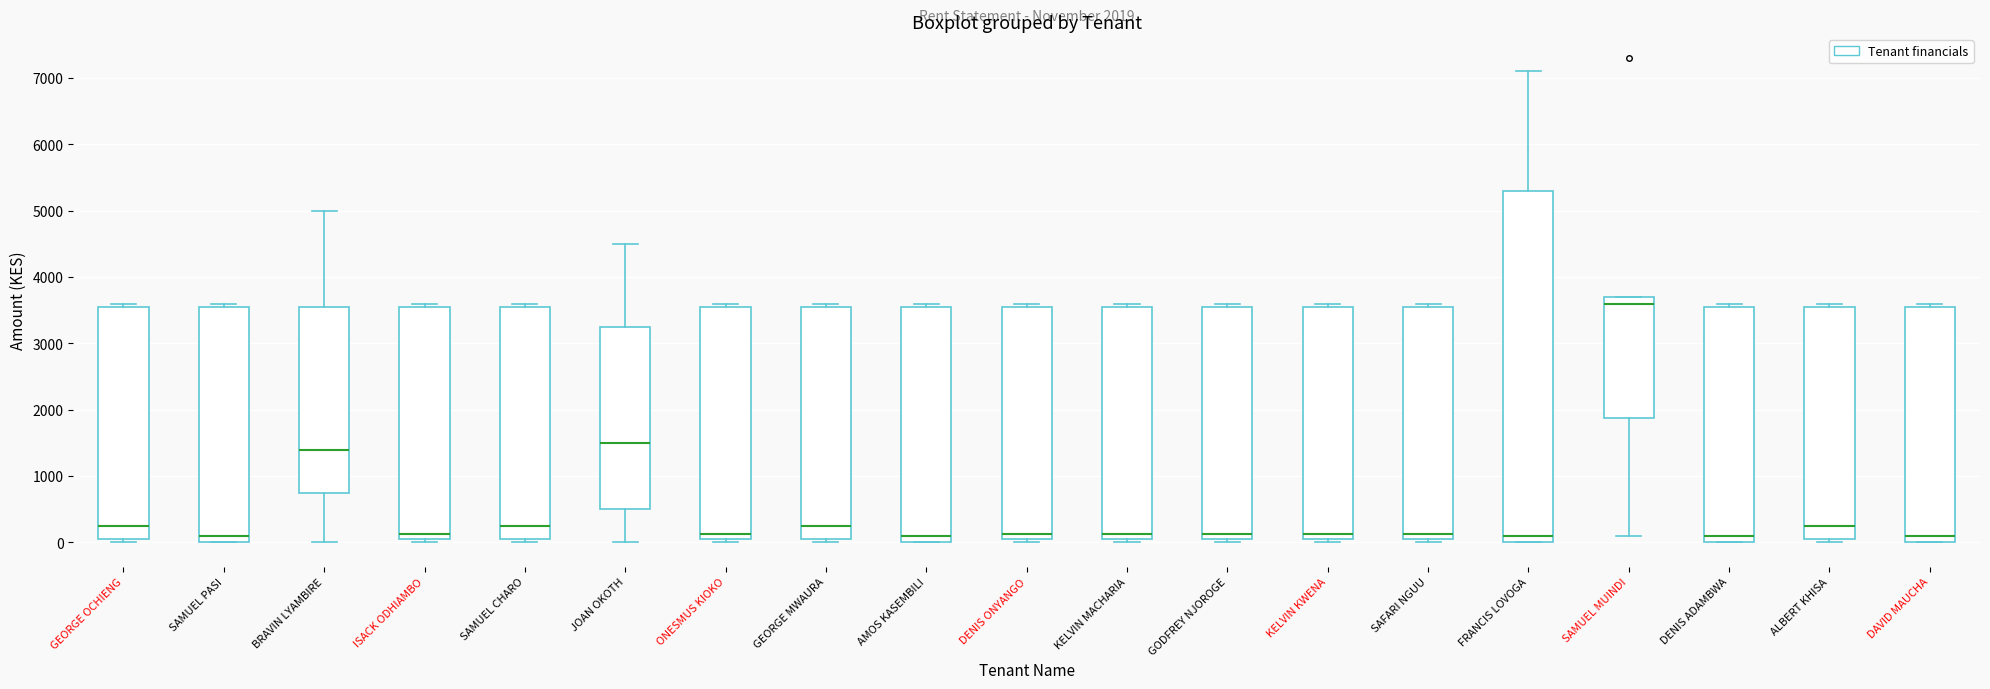

Comparing the boxes themselves (not the whiskers), which one is the tallest?

FRANCIS LOVOGA